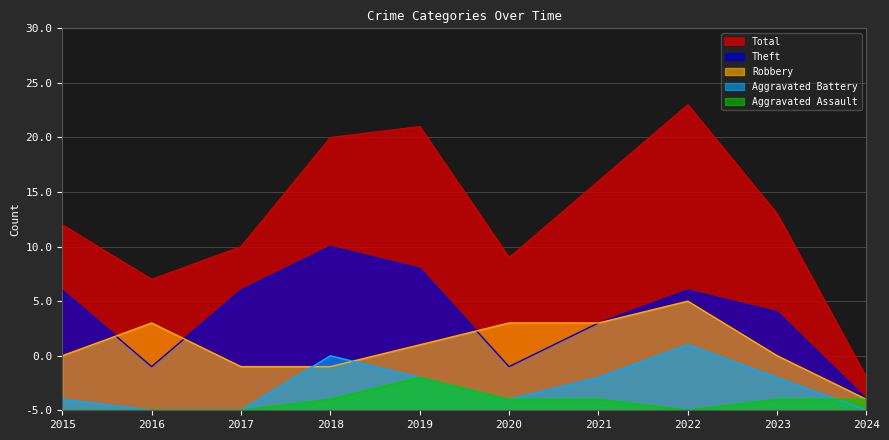

Which series has the largest range (max minus min)?

Total